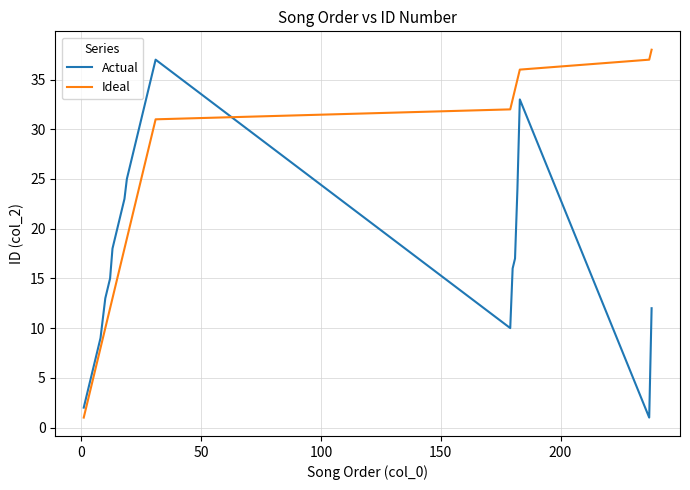

How many intersections are there between Actual and Ideal?

1